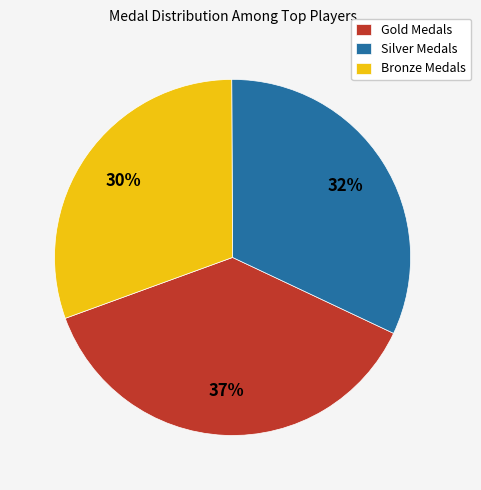

Is the sum of Bronze Medals and Gold Medals greater than half?

Yes